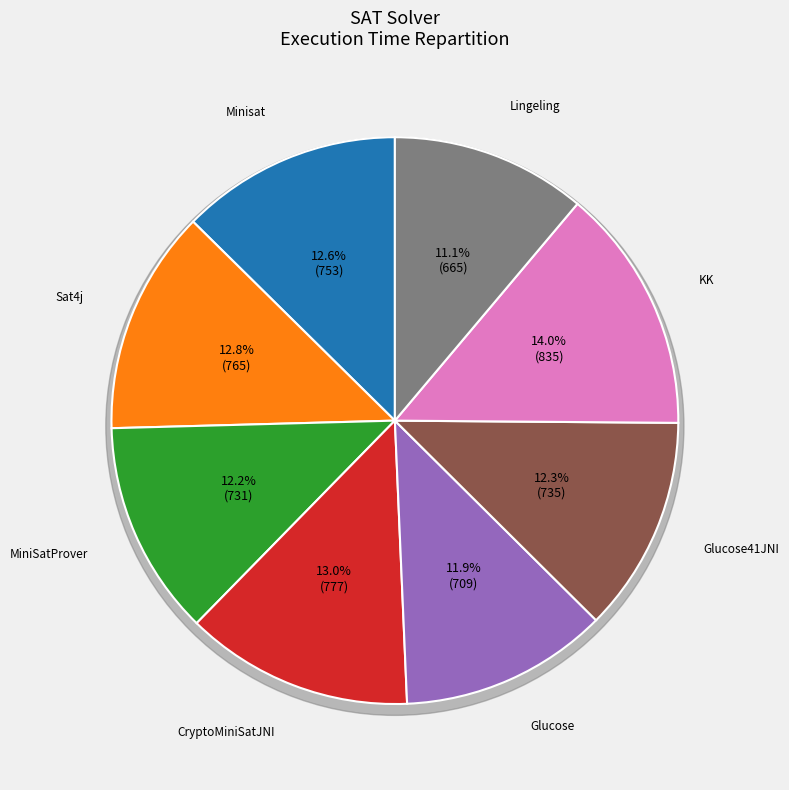

Count the number of slices in the pie.

8